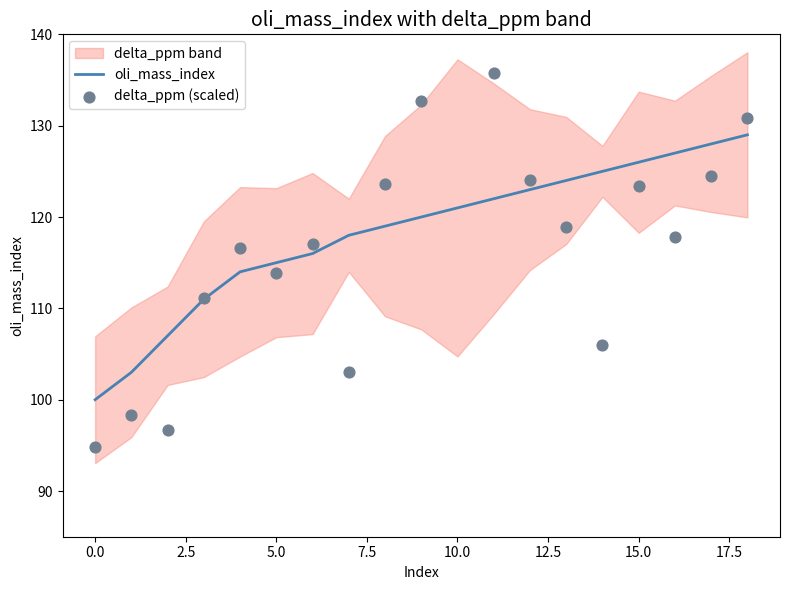

Which series has the largest total across all categories?

oli_mass_index